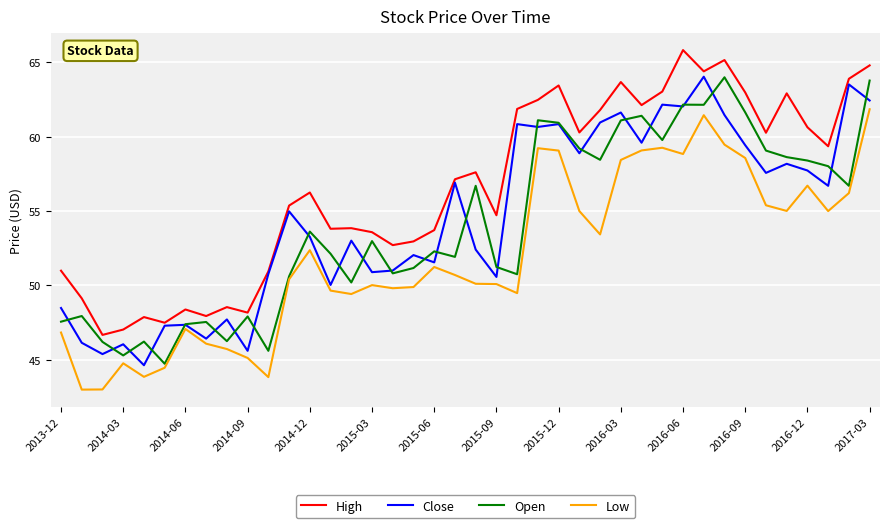

Which series has the largest total across all categories?

High